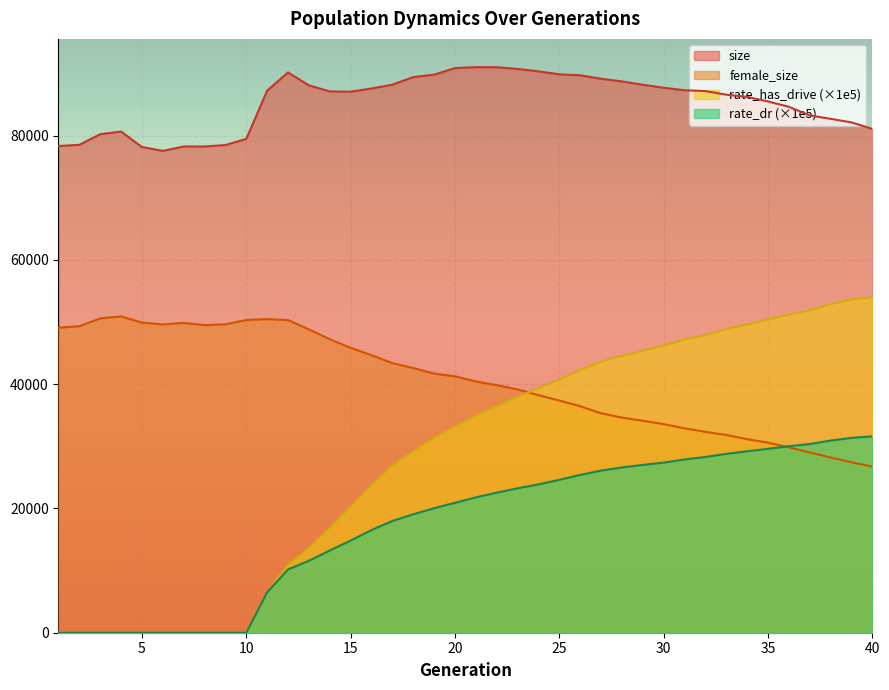

Between 1 and 15, which is larger?

15